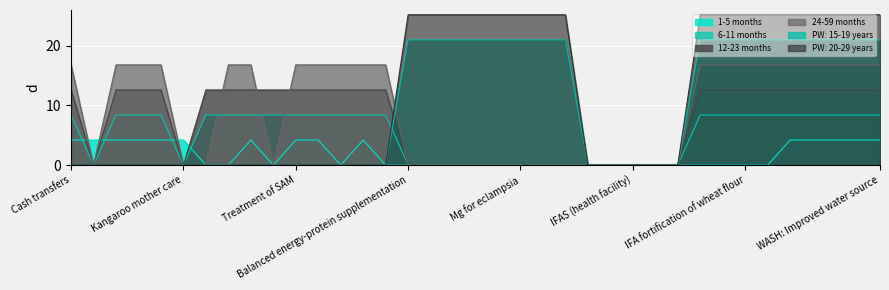

What is the label of the 19th point from the left?

IFAS for pregnant women (health facility)